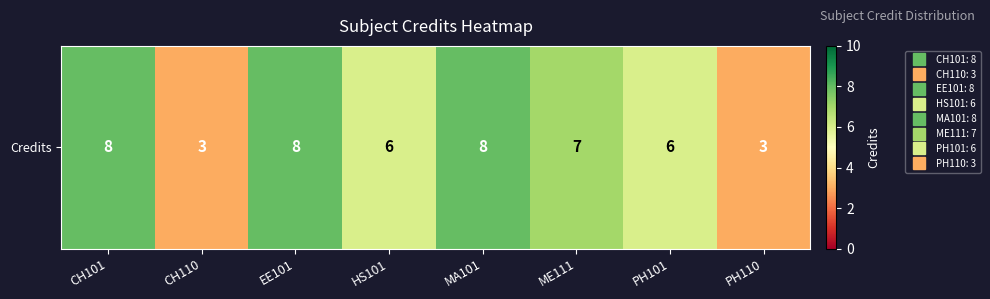

The chart shows a value of 8 at MA101. True or false?

True